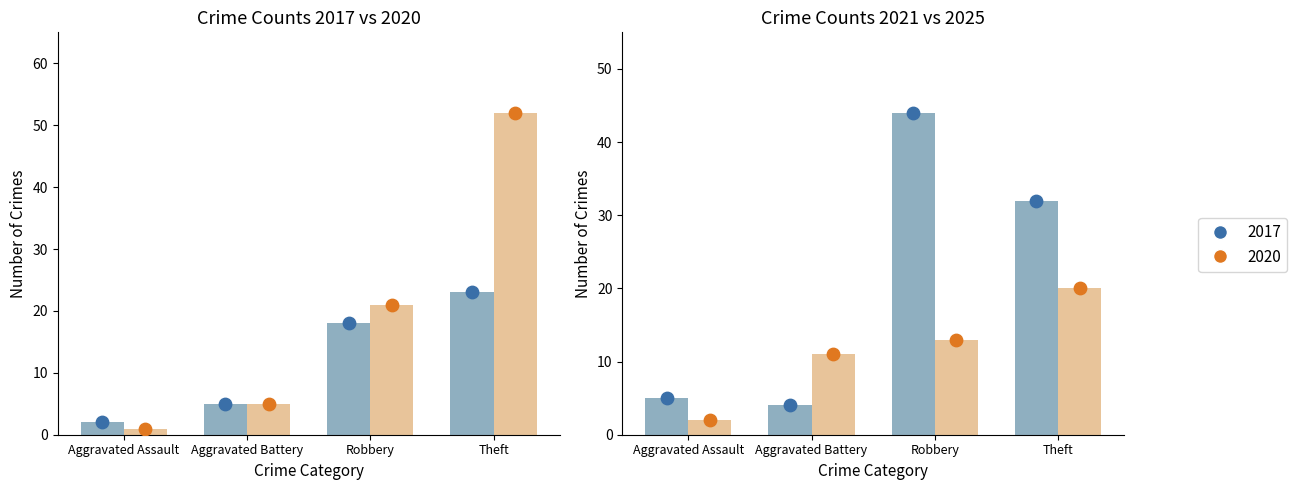

What are all the series names shown in the legend?

2017, 2020